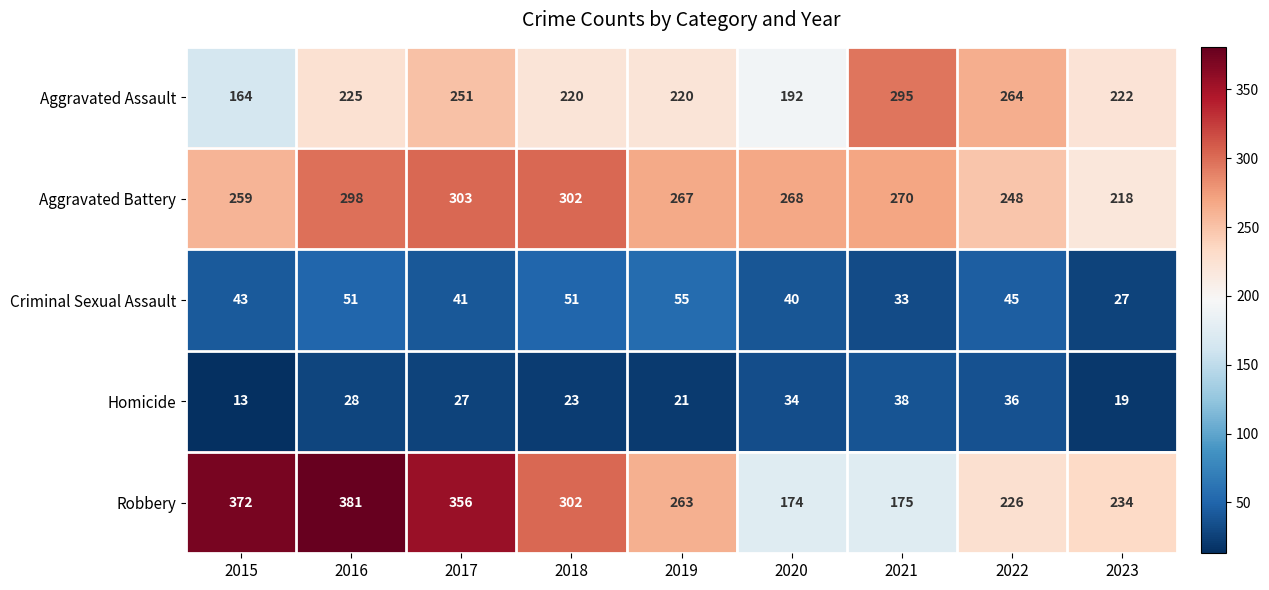

True or false: Criminal Sexual Assault has a value of 29 at 2017.

False